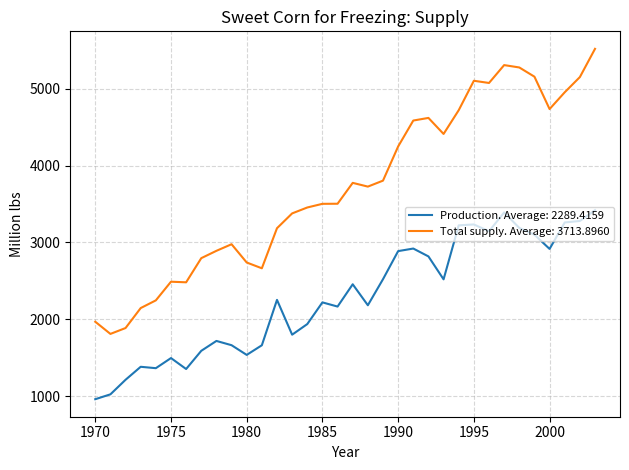

What is the smallest value displayed?

963.0